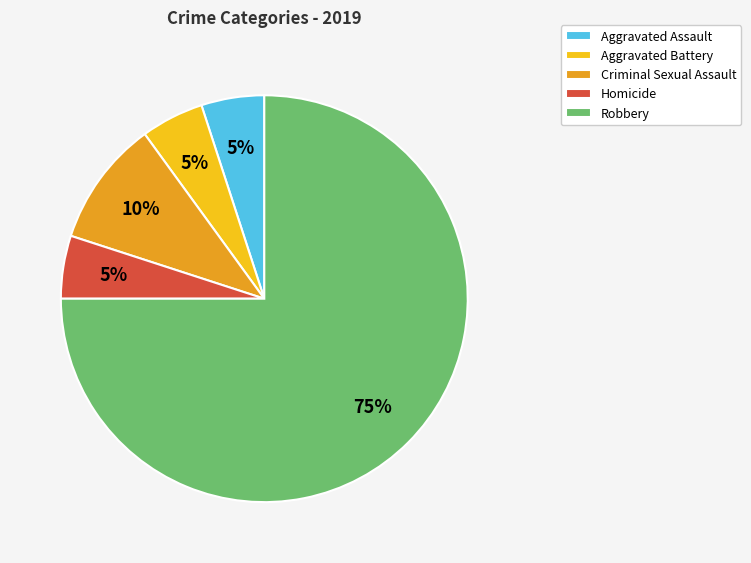

Between Robbery and Criminal Sexual Assault, which is larger?

Robbery